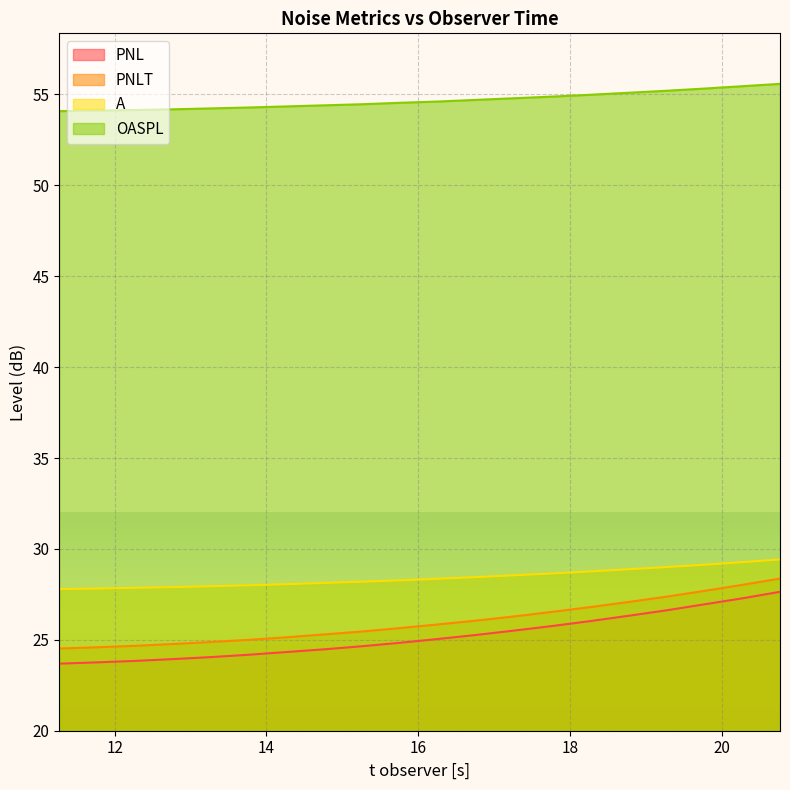

What is the sum of the PNL values at 13.27 and 12.27?

47.9